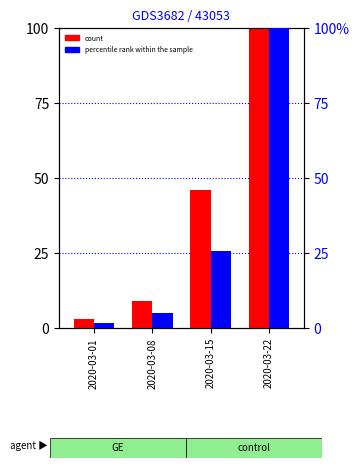

At which category is the sum across all series the highest?

2020-03-22